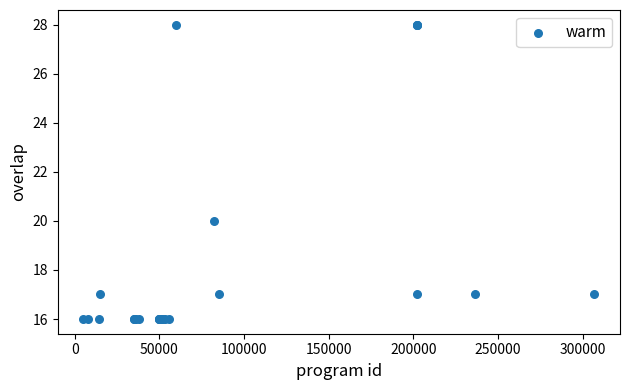

What Y value in the scatter plot is closest to 22?

20